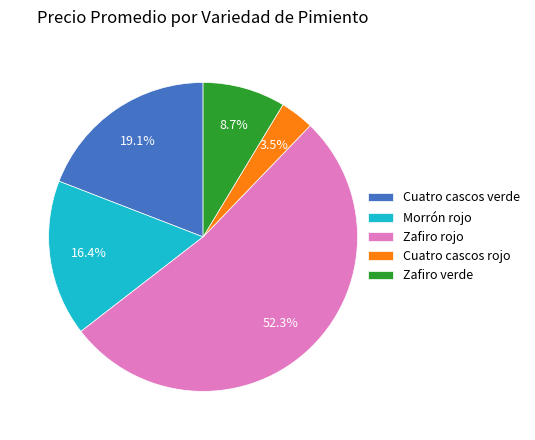

Approximately how many times larger is the value at Morrón rojo compared to Cuatro cascos verde?

0.9